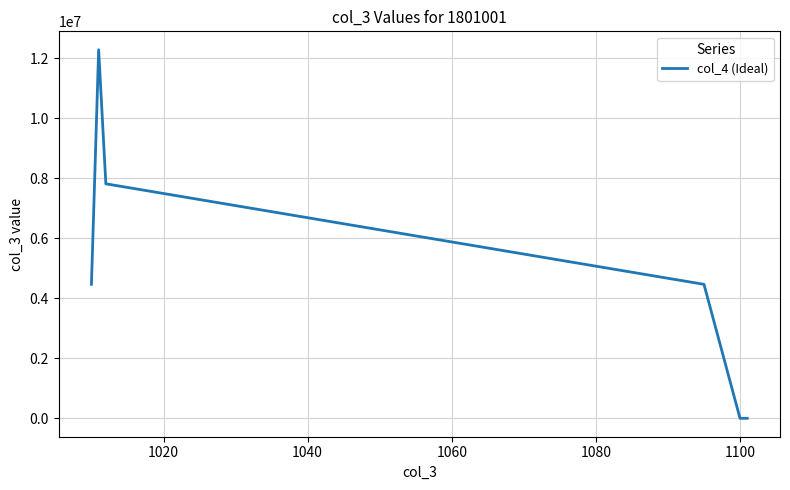

Reading left to right, list all the values displayed in this chart.

4464894	12278255	7813361	4464894	2687	2687